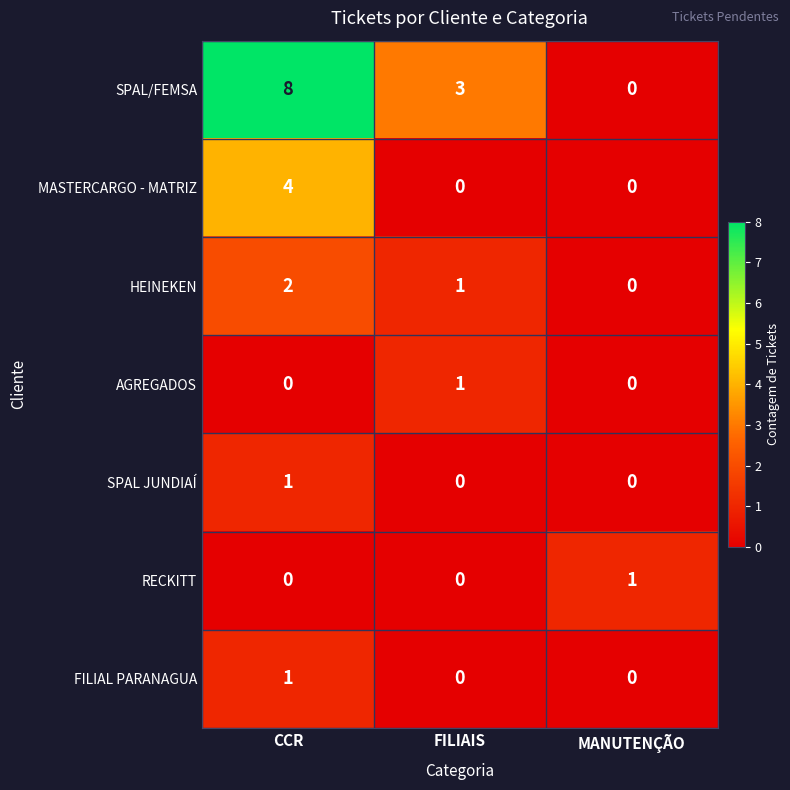

The SPAL/FEMSA series shows 0 at MANUTENÇÃO. True or false?

True